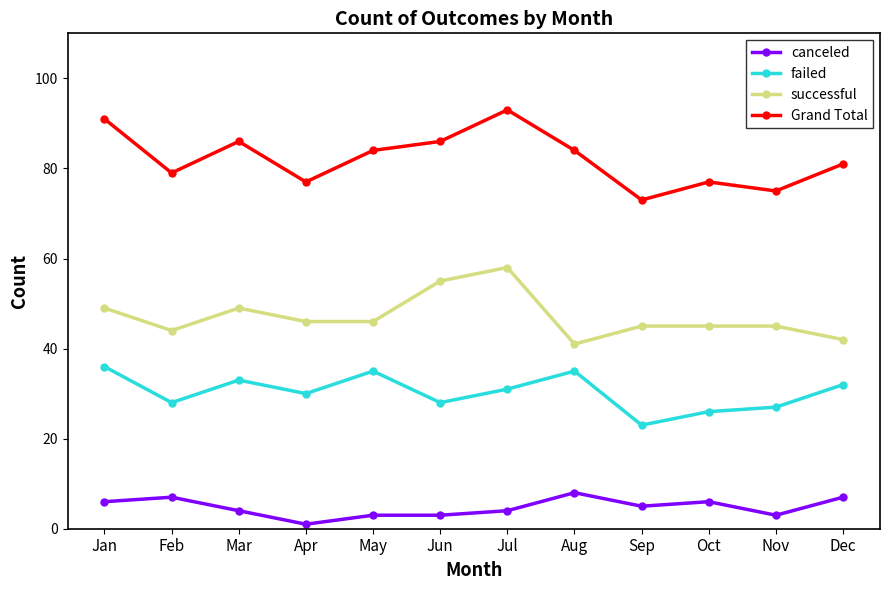

Rank the series by their average value, from lowest to highest.

canceled, failed, successful, Grand Total